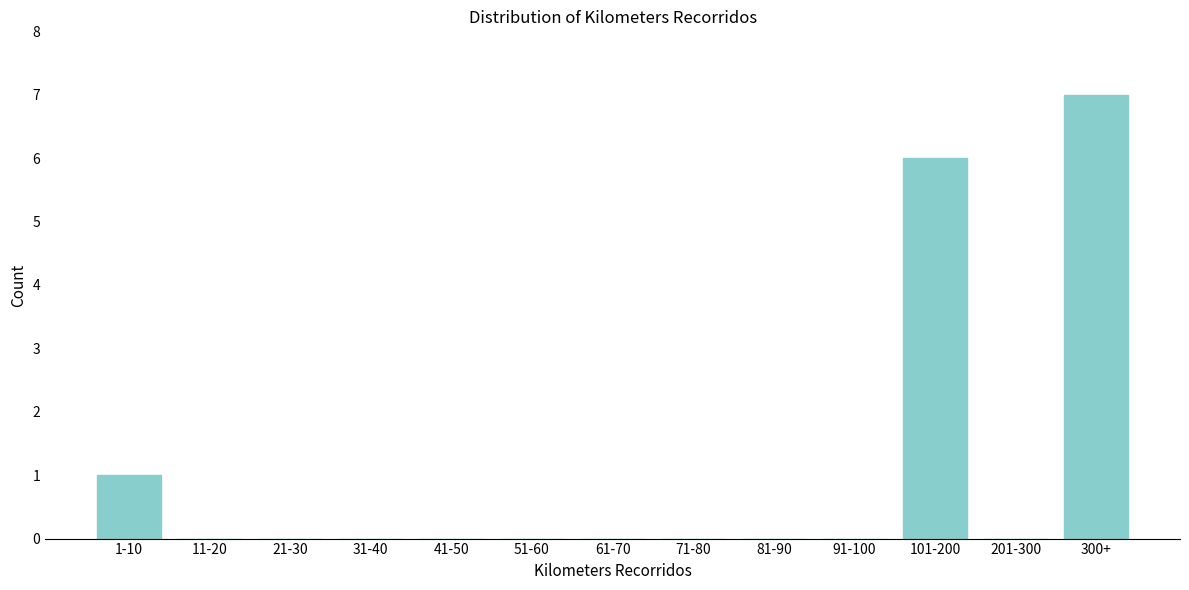

Reading left to right, what are all the values shown in this chart?

1-10=1	11-20=0	21-30=0	31-40=0	41-50=0	51-60=0	61-70=0	71-80=0	81-90=0	91-100=0	101-200=6	201-300=0	300+=7